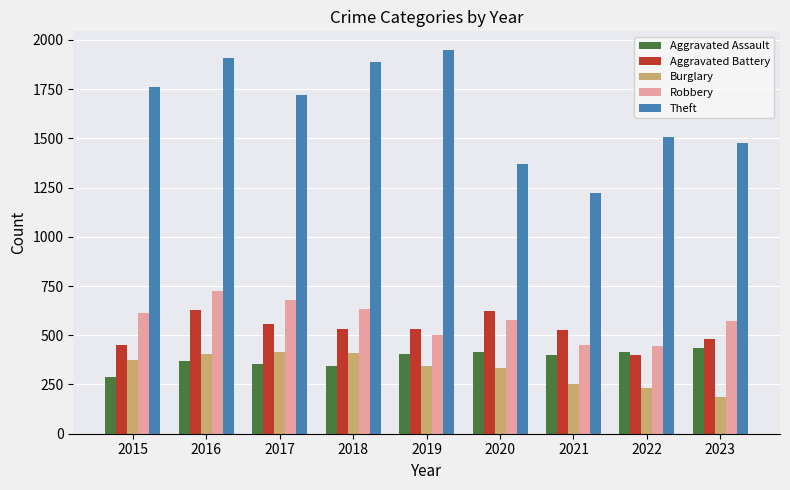

How many groups of bars are there?

9